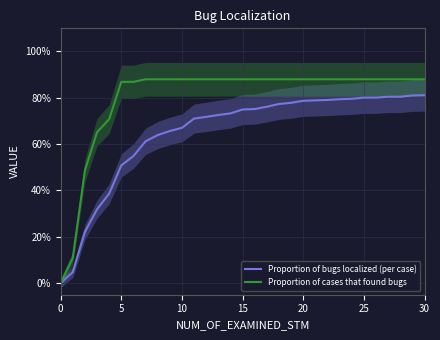

Which series has the widest spread of values?

Proportion of cases that found bugs